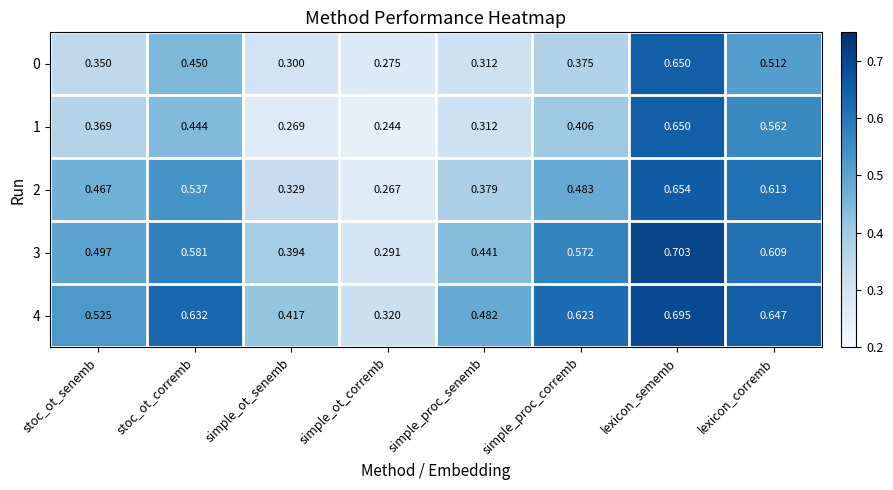

What is the total value across all series at simple_ot_corremb?

1.4